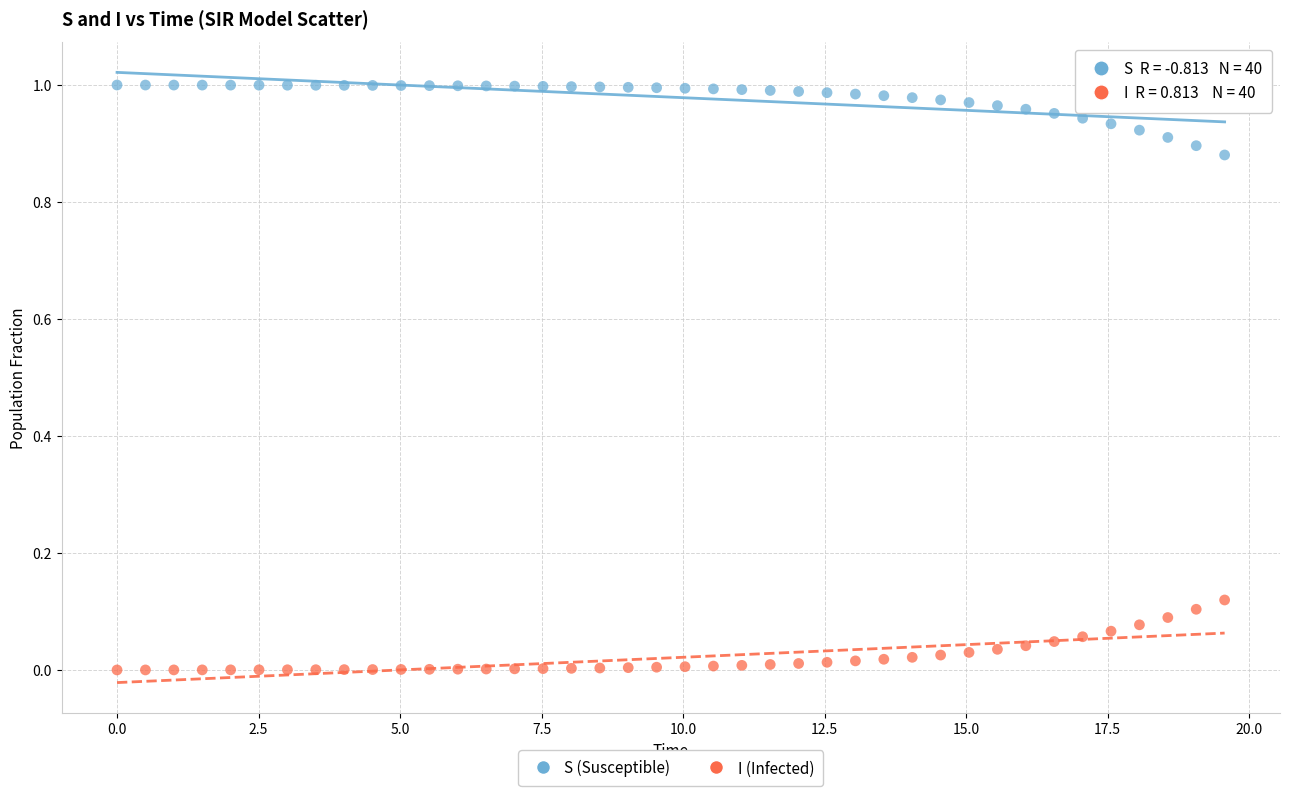

Which series reaches the maximum Y coordinate?

S (Susceptible)